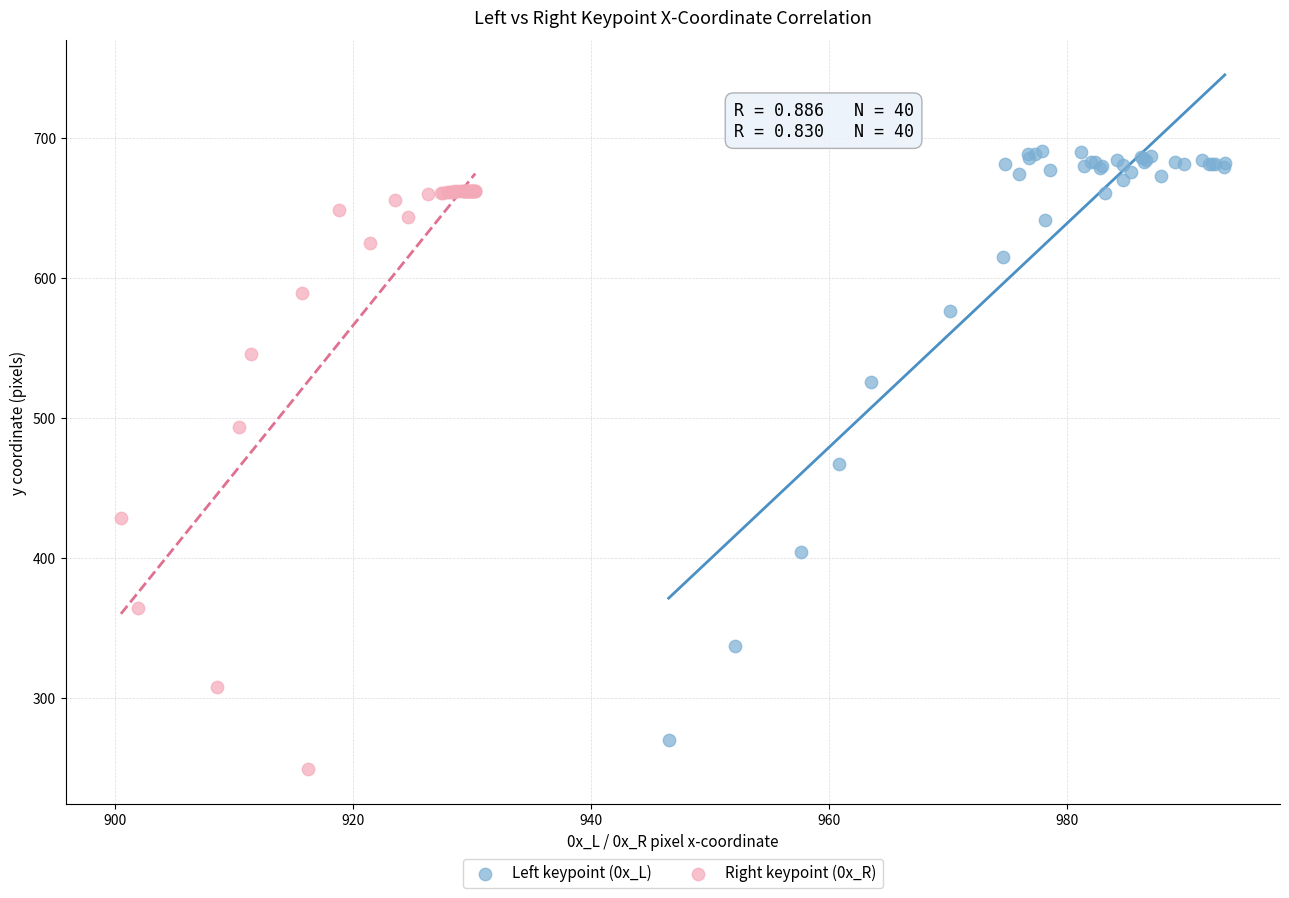

Which series contains the lowest Y value?

Right keypoint (0x_R)